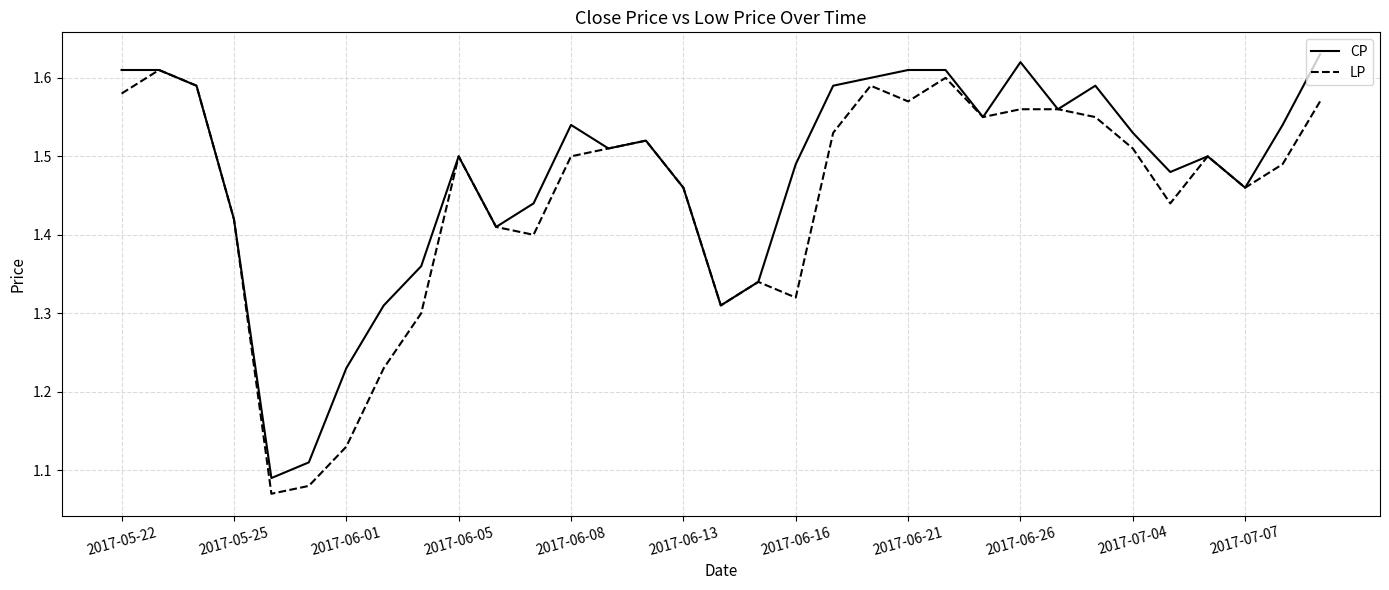

List the series in order of their overall mean, highest first.

CP, LP